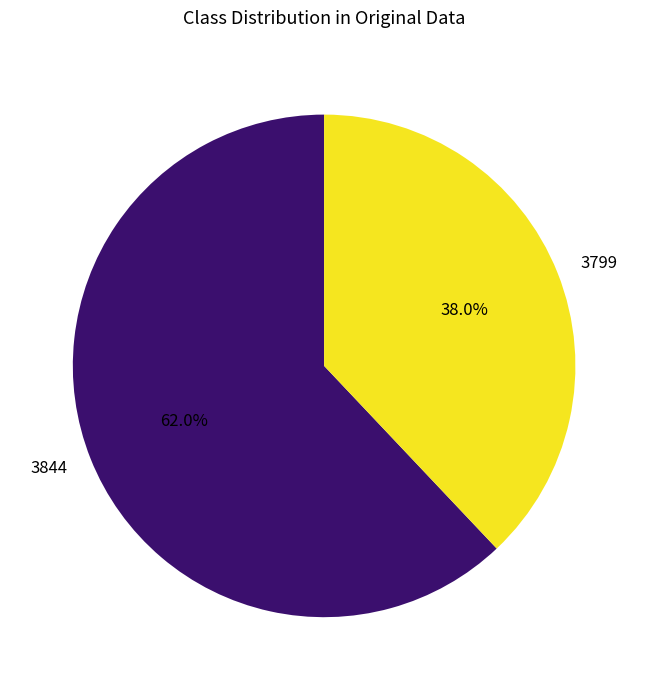

To the nearest percent, what is the difference between the largest and smallest slice percentages?

24%